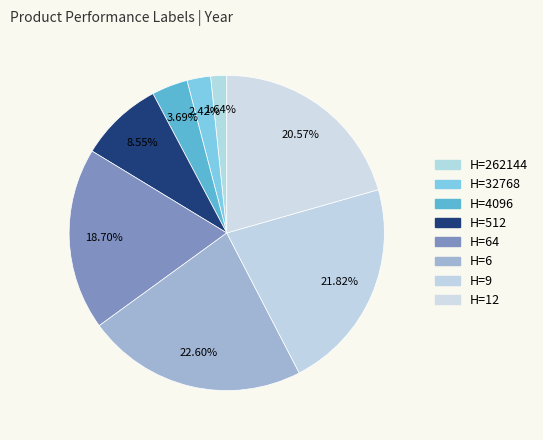

Which slice is the largest?

6